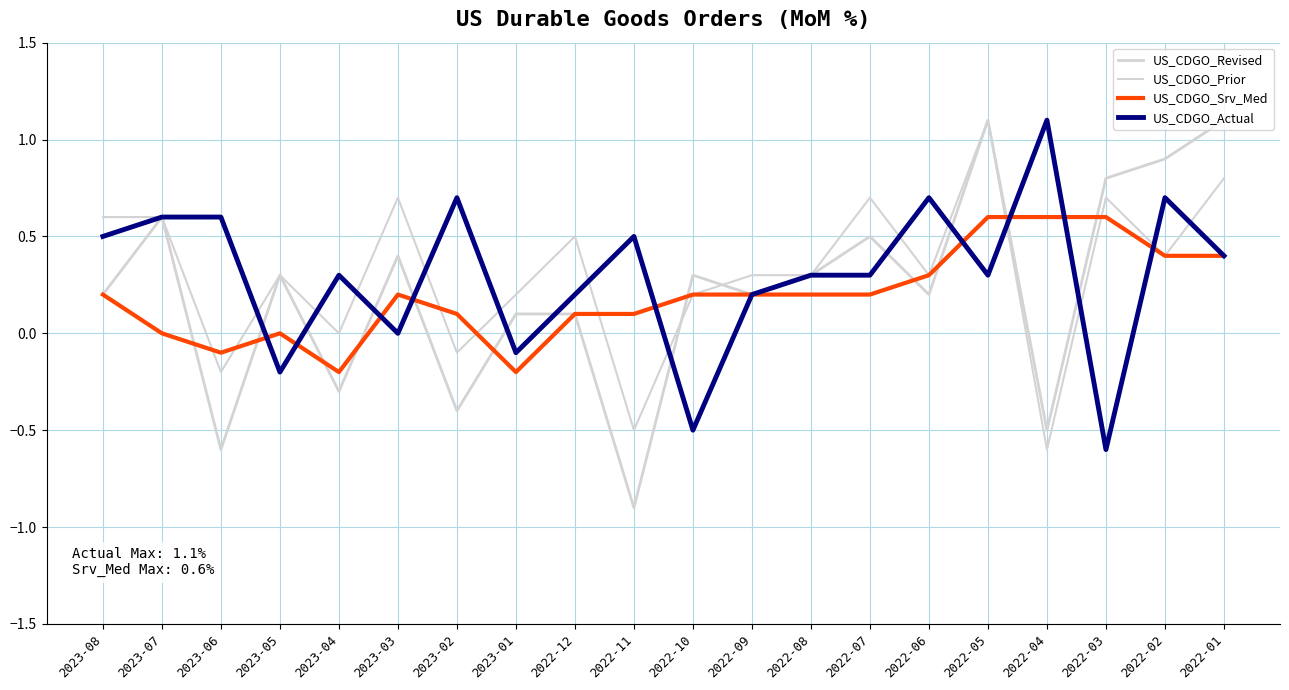

What is the greatest value displayed?

1.1